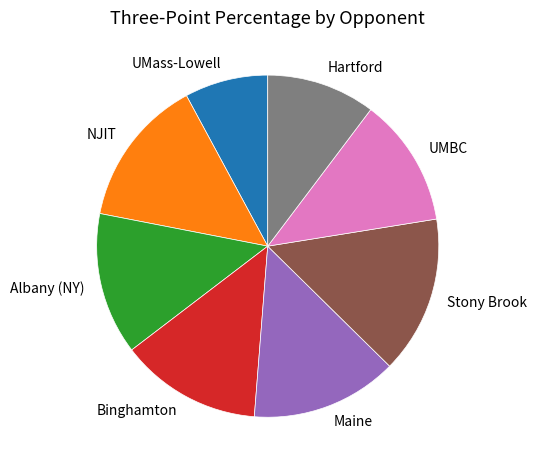

Is there any slice that represents more than half of the pie?

No